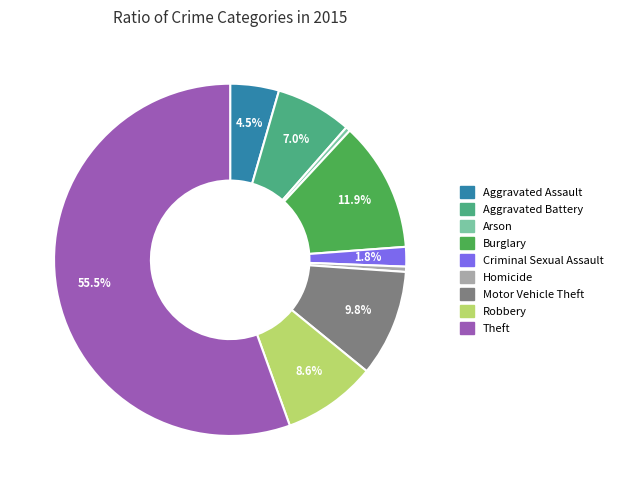

Is the sum of Aggravated Assault and Criminal Sexual Assault greater than half?

No